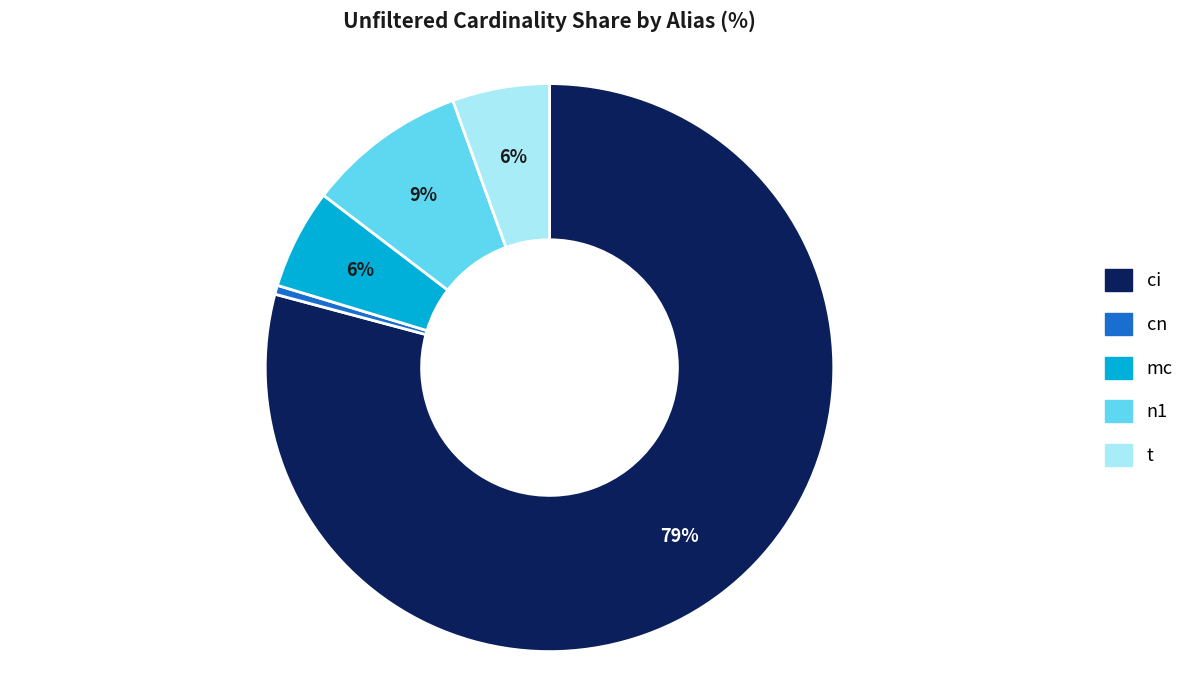

How many slices are in this pie chart?

5